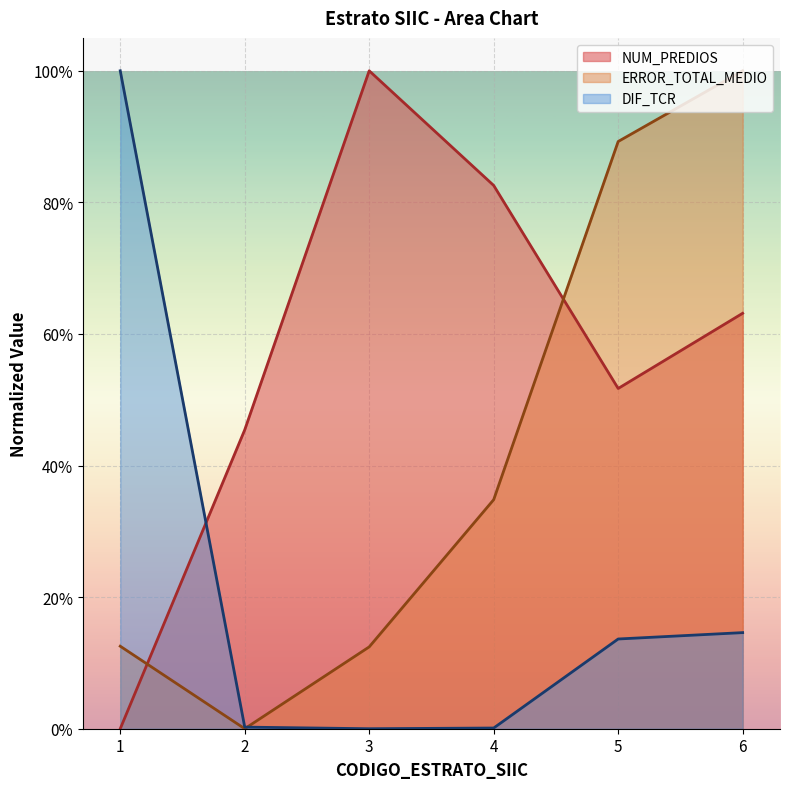

List the labels in order of DIF_TCR value, smallest first.

3, 4, 2, 5, 6, 1